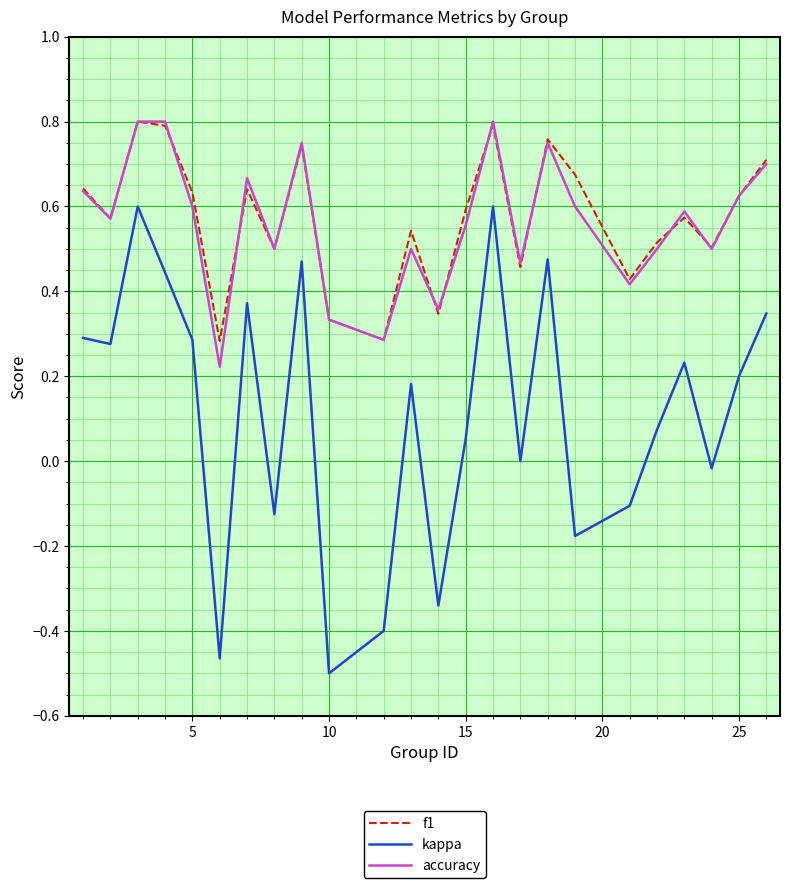

True or false: f1 and kappa cross at least once.

False